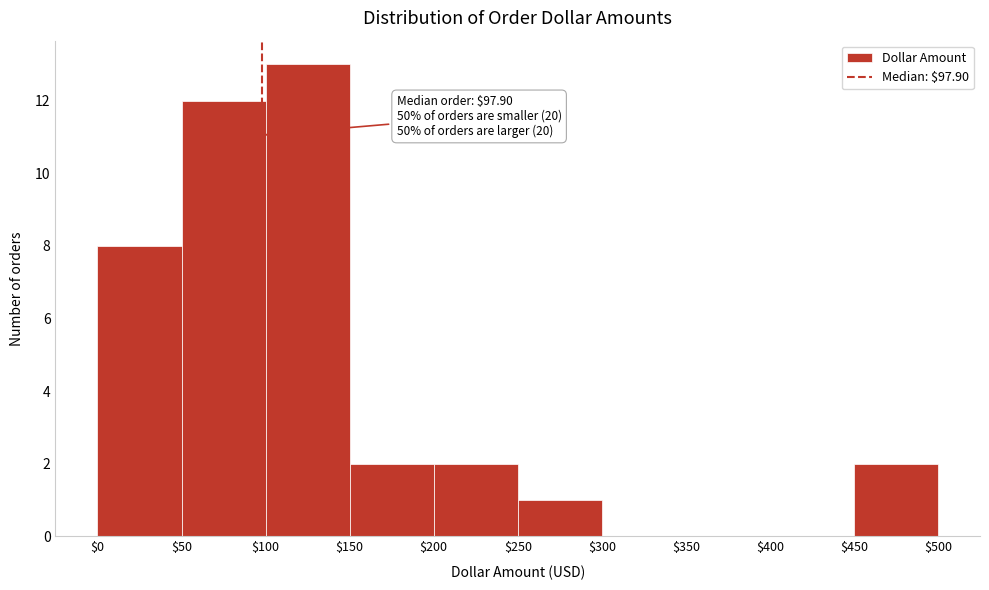

Over which range of the x-axis is the bar tallest?

$100 to $150